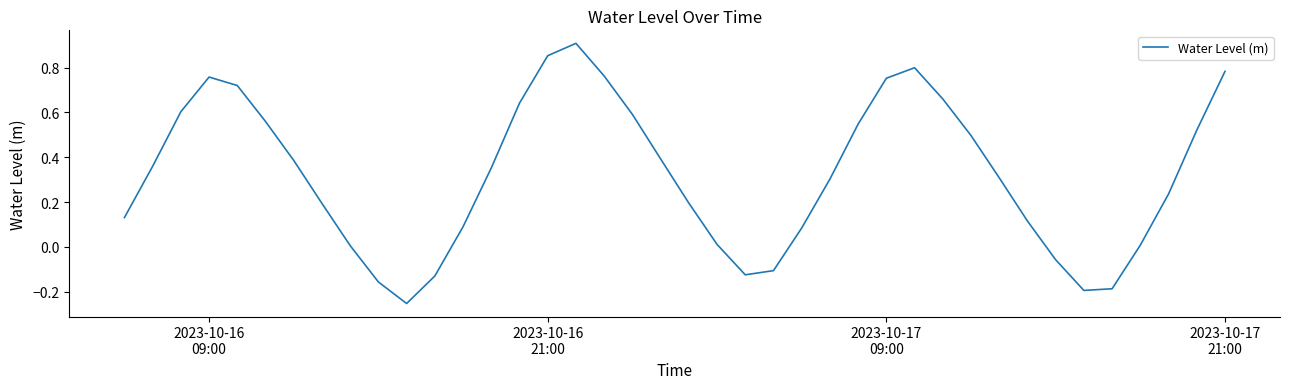

What is the difference between the maximum and minimum values?

1.2